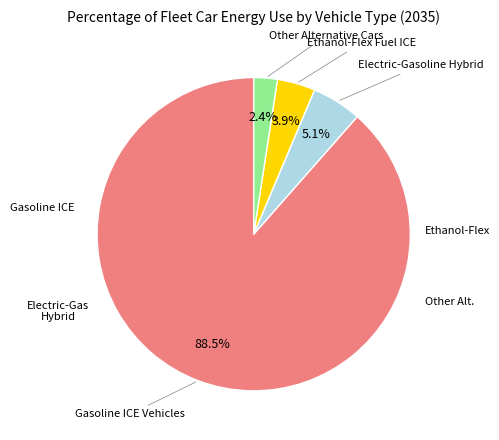

Is there any slice that represents more than half of the pie?

Yes